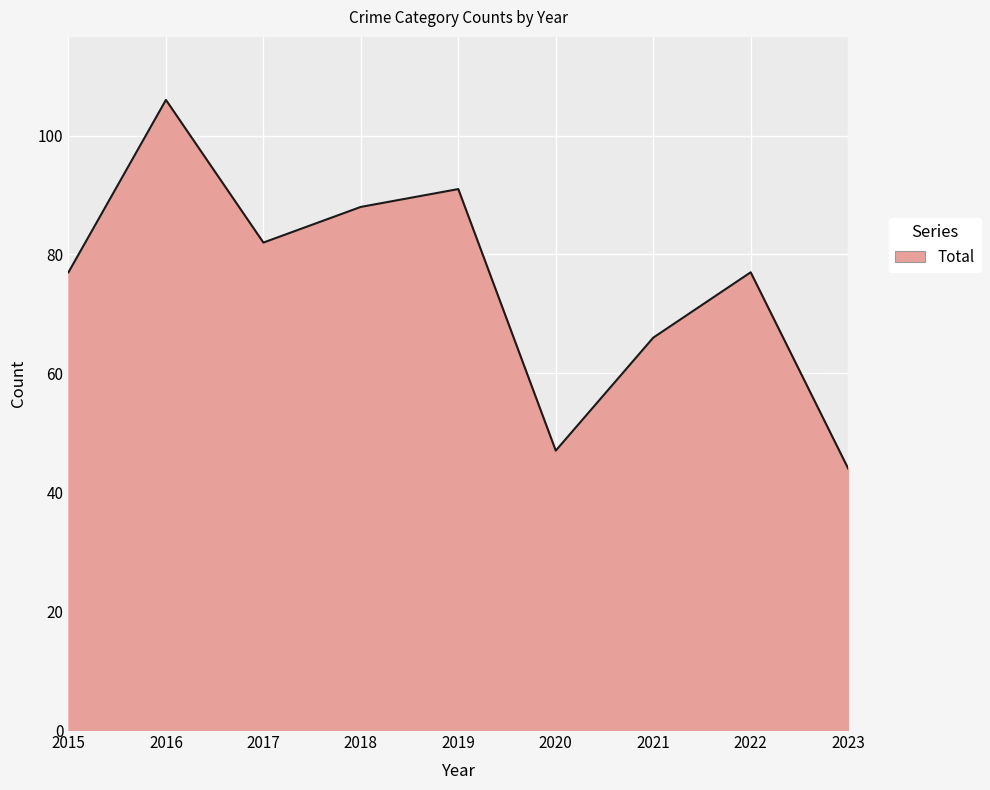

Does the chart display data point markers on the line(s)?

No